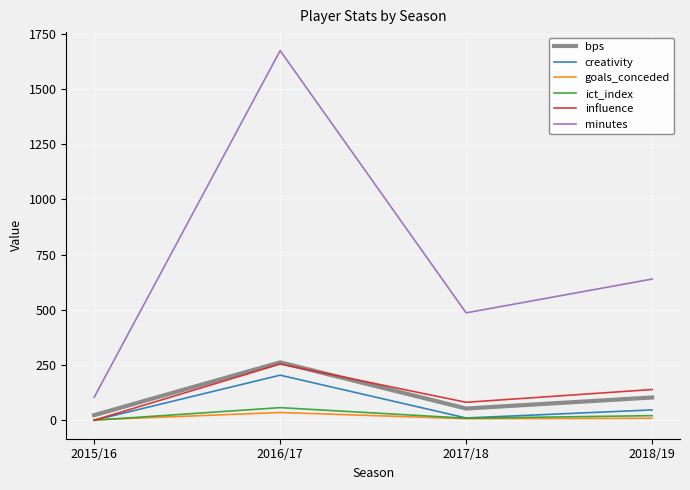

List the labels in order of influence value, largest first.

2016/17, 2018/19, 2017/18, 2015/16